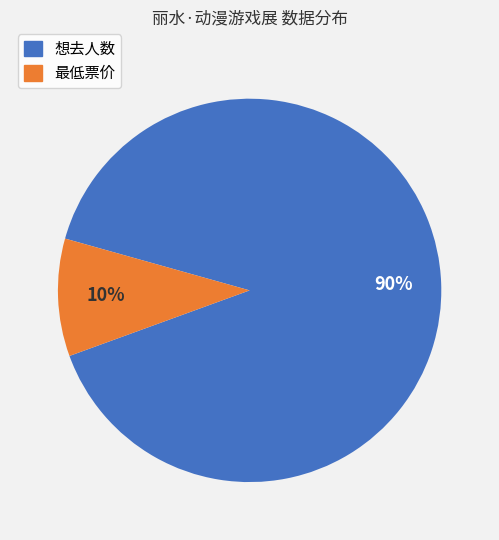

Which category has the biggest portion of the pie?

想去人数